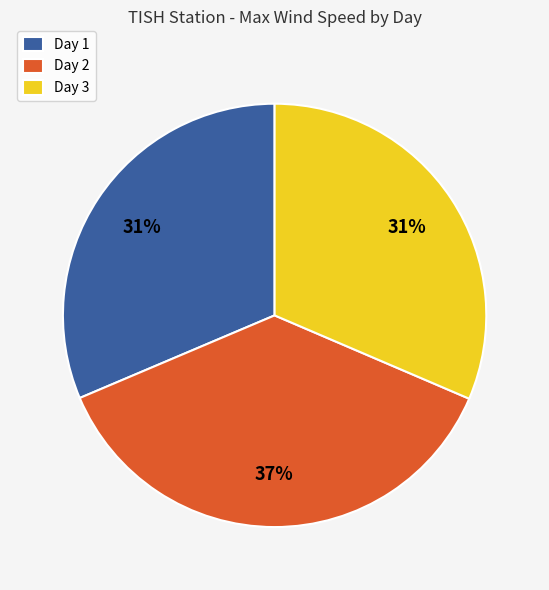

What is the largest slice in the pie chart?

Day 2